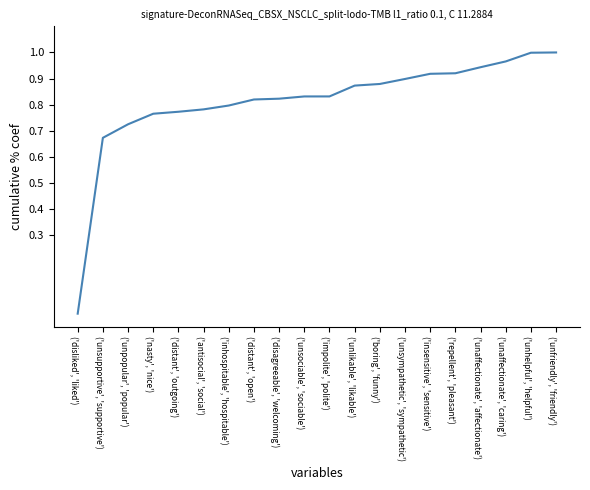

Which label corresponds to the smallest value in the chart?

('disliked', 'liked')